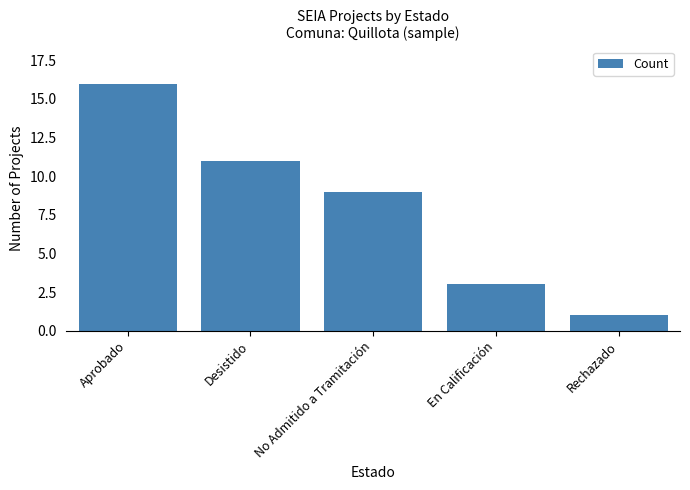

What position from the left is Aprobado?

1